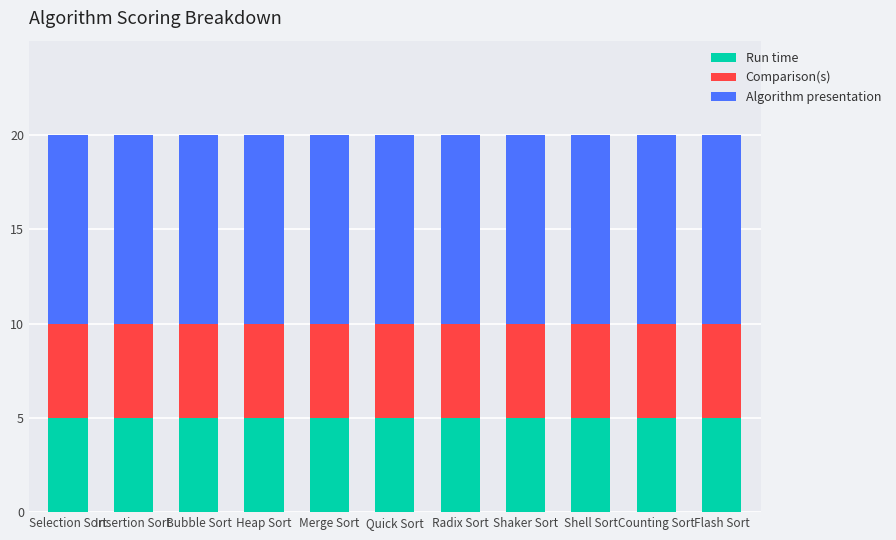

How many bars are there in total?

11